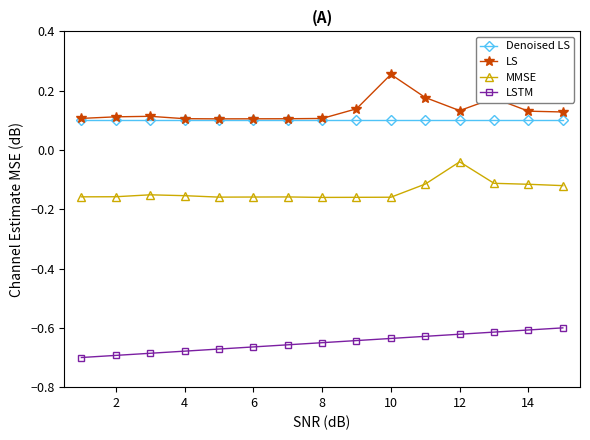

True or false: MMSE and LSTM cross at least once.

False